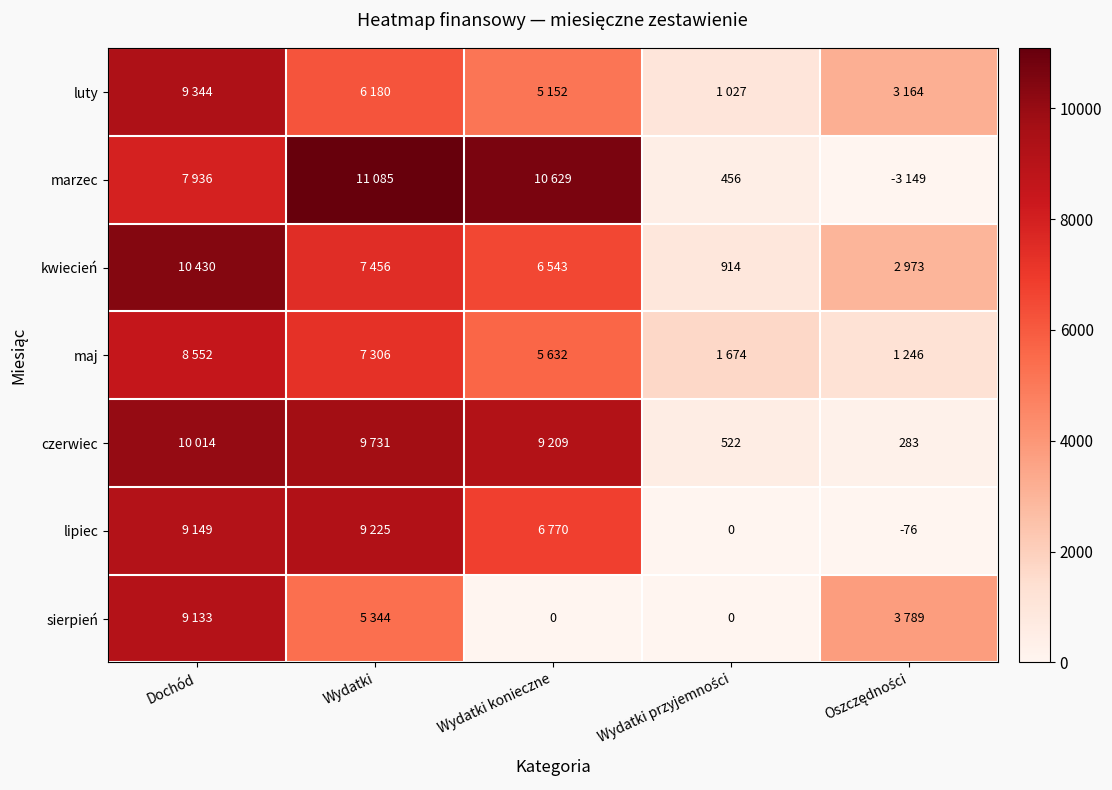

How many data points does each series have?

5